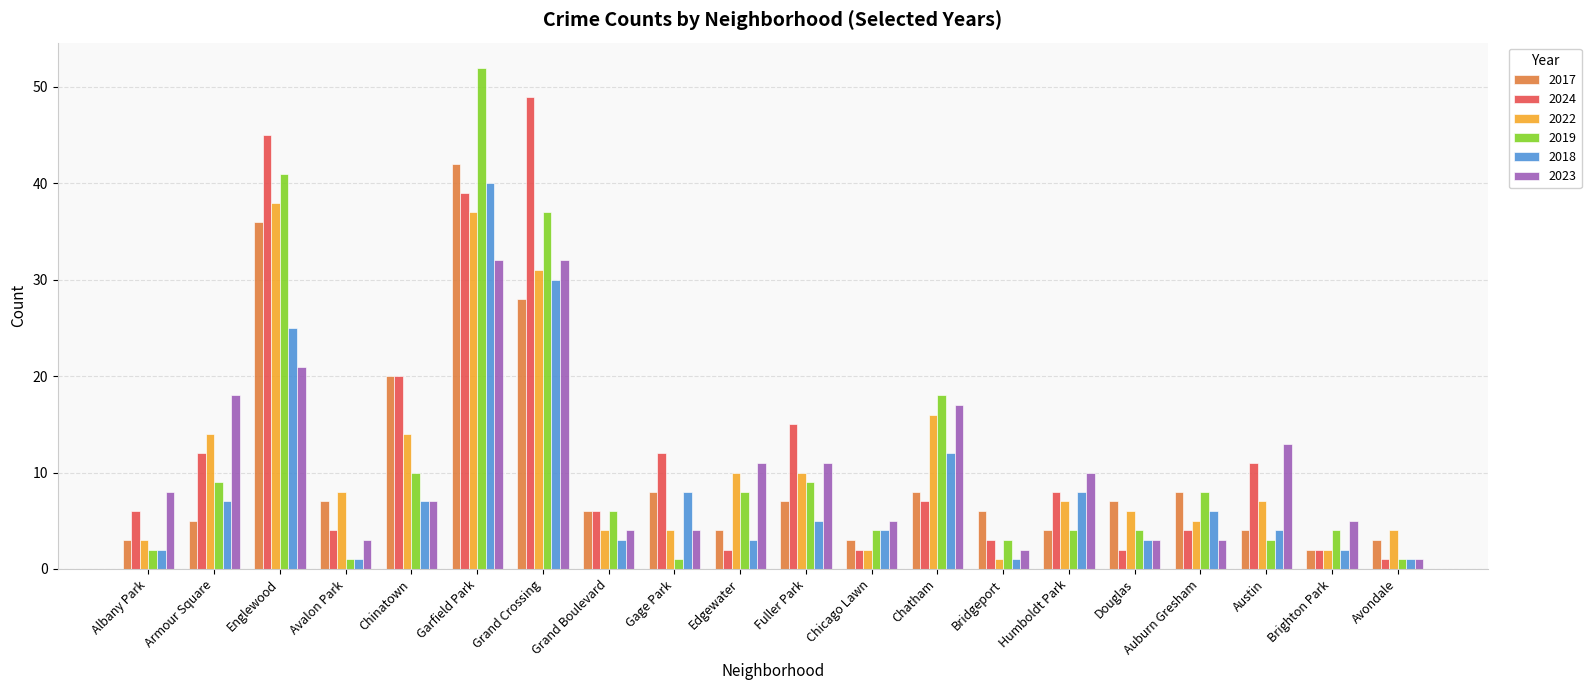

What is the label of the 18th bar from the left?

Austin